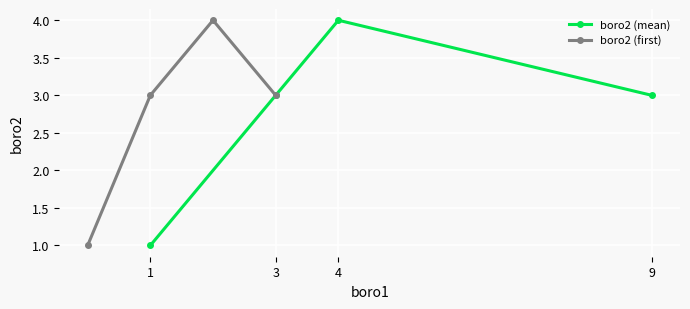

Where is the first local maximum for boro2 (mean)?

4